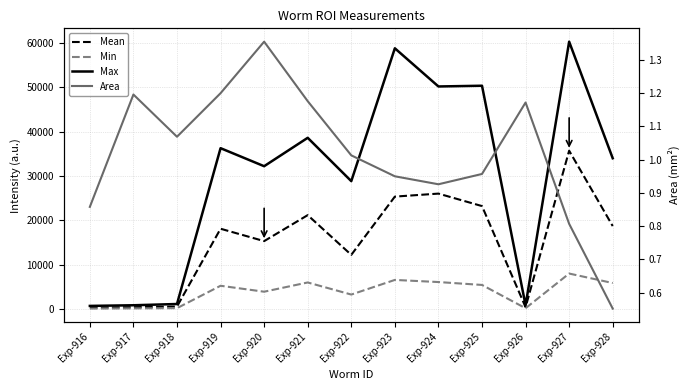

How many categories are shown in the chart?

13